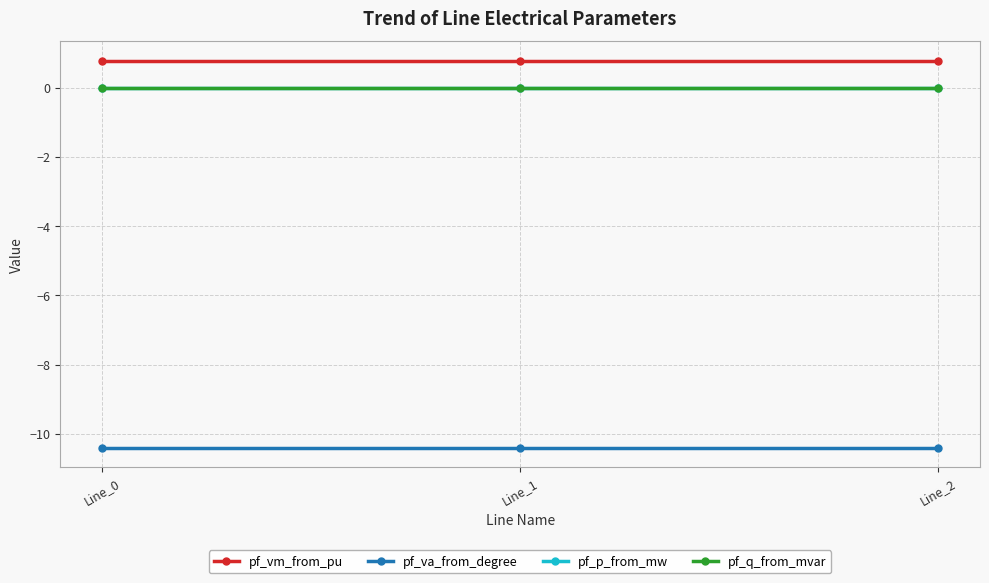

True or false: pf_vm_from_pu has a value of 0.8 at Line_1.

True